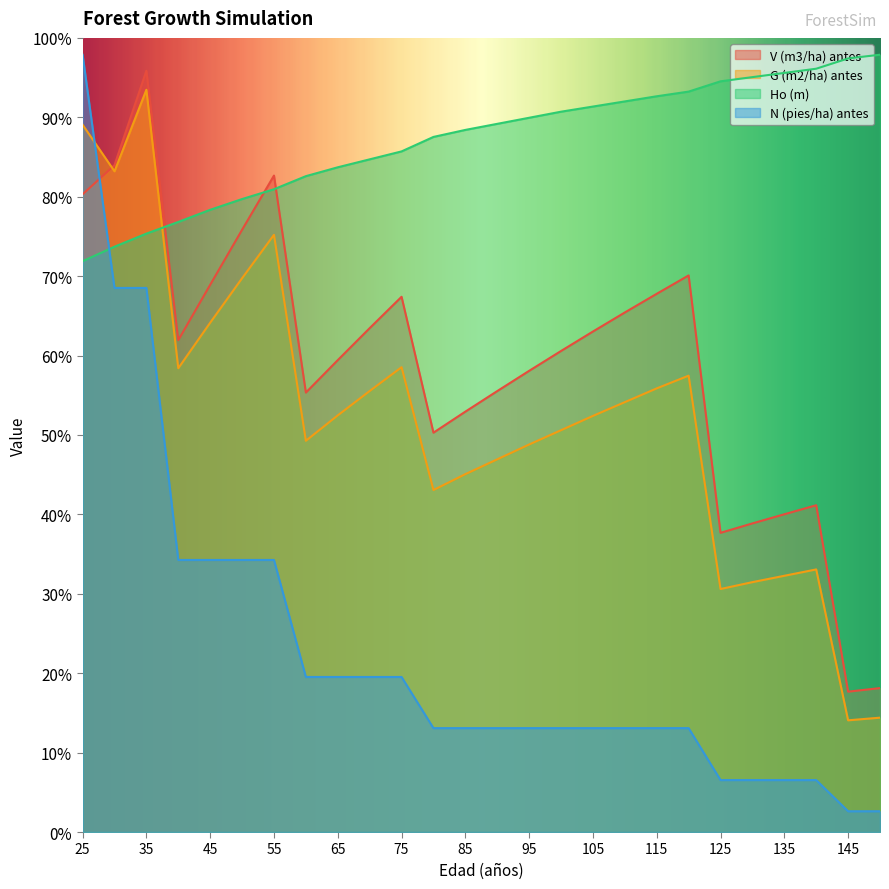

At how many categories does at least one series exceed 32?

26